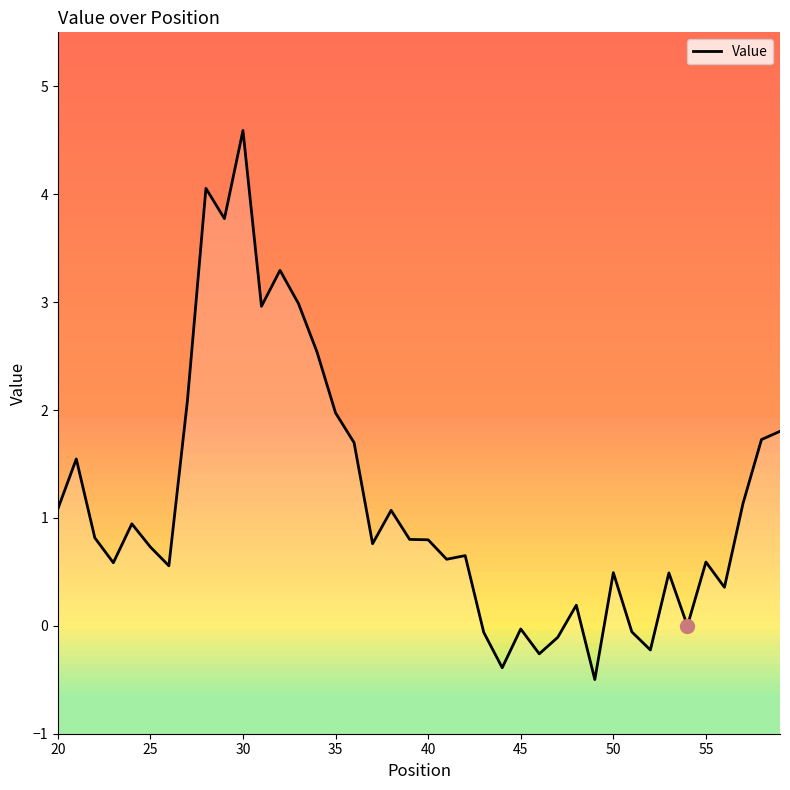

The value at 27 is -0.0. True or false?

False